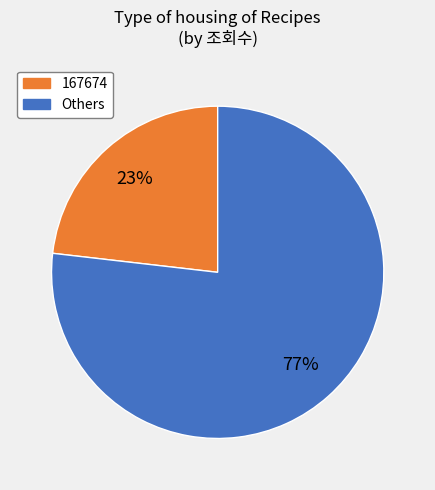

Count the number of slices in the pie.

2